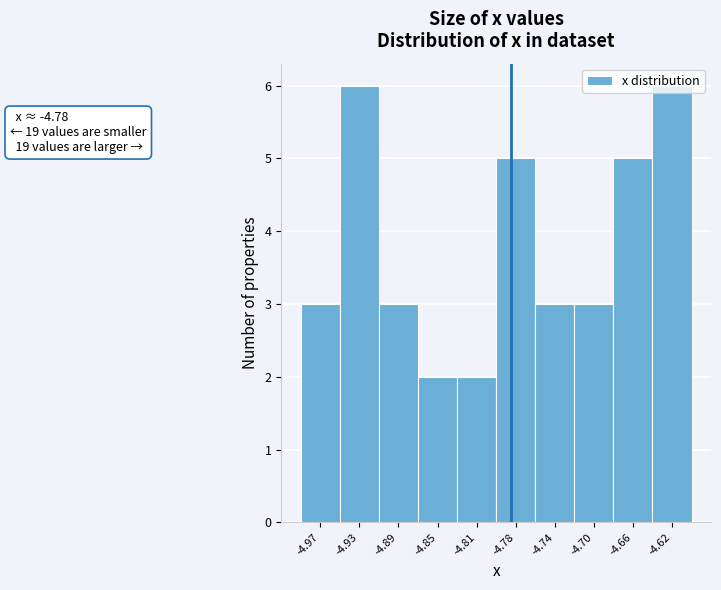

What is the greatest value displayed?

6